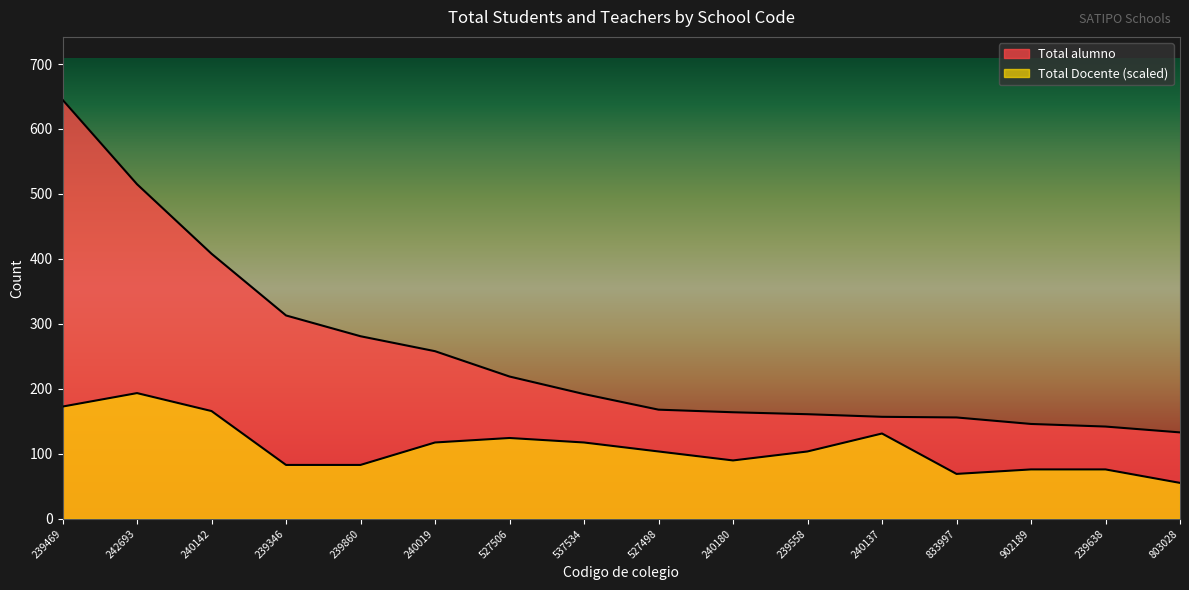

Is the value of Total alumno at 239638 greater than the value of Total Docente at 242693?

No